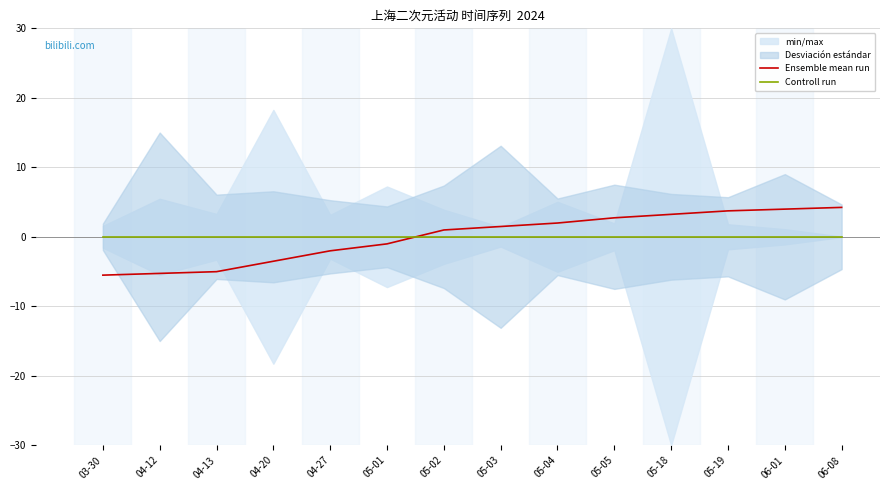

What is the highest value of the Ensemble mean run series?

4.2